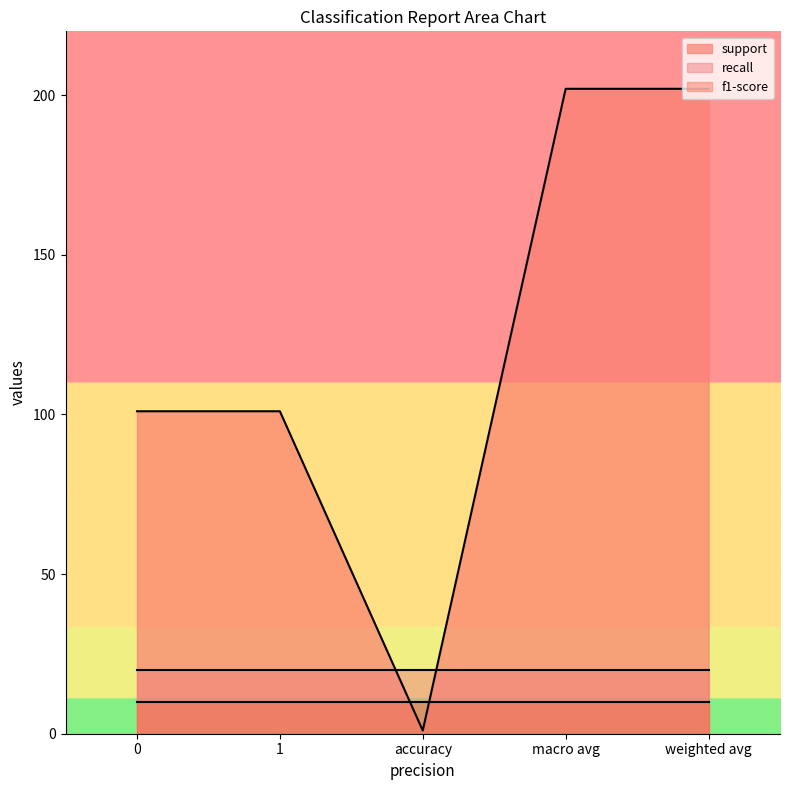

What is the maximum value shown in the chart?

202